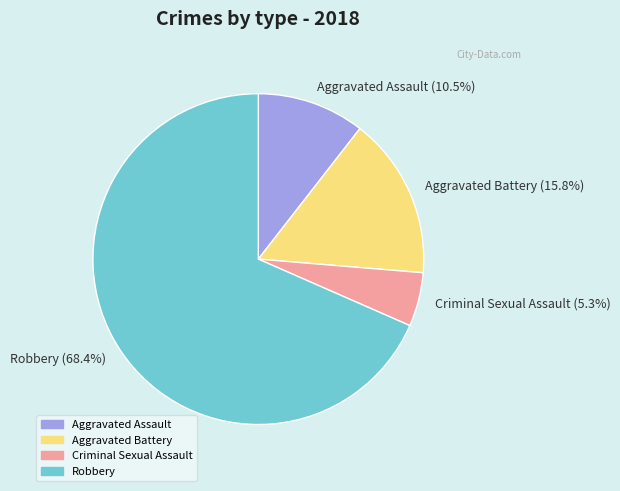

Is Aggravated Battery the majority of the pie?

No